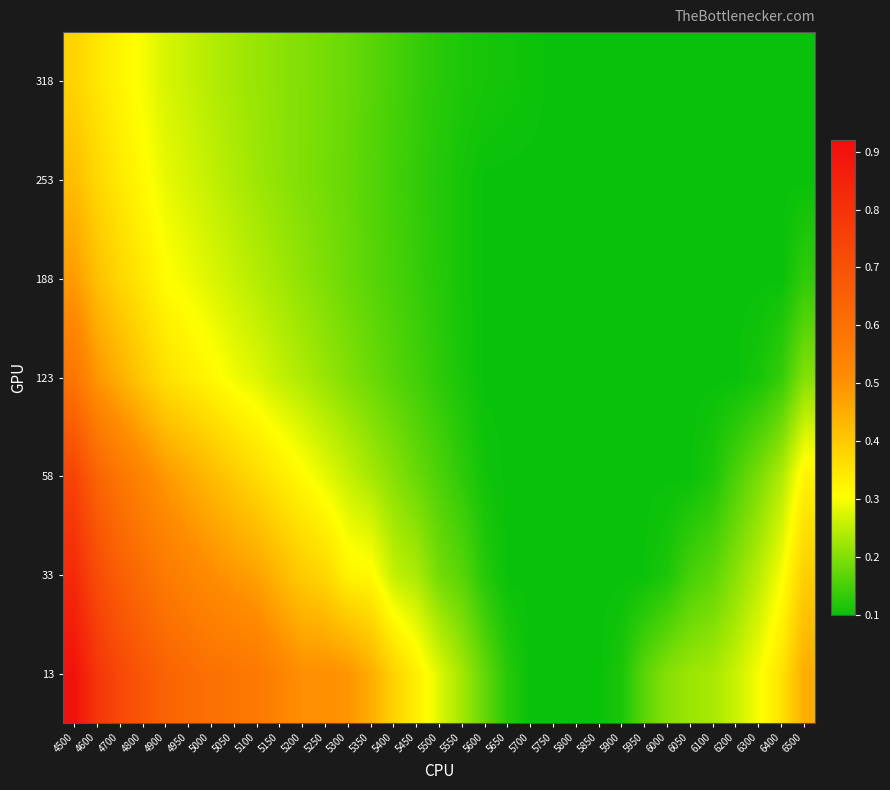

Reading left to right, extract all data points from this chart.

13: 4500=0.9	4600=0.8	4700=0.7	4800=0.7	4900=0.6	4950=0.6	5000=0.6	5050=0.6	5100=0.6	5150=0.5	5200=0.5	5250=0.5	5300=0.5	5350=0.5	5400=0.4	5450=0.3	5500=0.3	5550=0.2	5600=0.2	5650=0.1	5700=0.1	5750=0.1	5800=0.1	5850=0.1	5900=0.1	5950=0.2	6000=0.2	6050=0.2	6100=0.2	6200=0.3	6300=0.3	6400=0.4	6500=0.5
33: 4500=0.8	4600=0.7	4700=0.7	4800=0.6	4900=0.6	4950=0.5	5000=0.5	5050=0.5	5100=0.5	5150=0.4	5200=0.4	5250=0.4	5300=0.3	5350=0.3	5400=0.3	5450=0.2	5500=0.2	5550=0.2	5600=0.1	5650=0.1	5700=0.1	5750=0.1	5800=0.1	5850=0.1	5900=0.1	5950=0.1	6000=0.1	6050=0.2	6100=0.2	6200=0.2	6300=0.2	6400=0.3	6500=0.4
58: 4500=0.7	4600=0.6	4700=0.6	4800=0.5	4900=0.5	4950=0.5	5000=0.4	5050=0.4	5100=0.4	5150=0.3	5200=0.3	5250=0.3	5300=0.3	5350=0.2	5400=0.2	5450=0.2	5500=0.2	5550=0.1	5600=0.1	5650=0.1	5700=0.1	5750=0.1	5800=0.1	5850=0.1	5900=0.1	5950=0.1	6000=0.1	6050=0.1	6100=0.1	6200=0.2	6300=0.2	6400=0.2	6500=0.3
123: 4500=0.6	4600=0.5	4700=0.4	4800=0.4	4900=0.4	4950=0.3	5000=0.3	5050=0.3	5100=0.3	5150=0.3	5200=0.2	5250=0.2	5300=0.2	5350=0.2	5400=0.2	5450=0.1	5500=0.1	5550=0.1	5600=0.1	5650=0.1	5700=0.1	5750=0.1	5800=0.1	5850=0.1	5900=0.1	5950=0.1	6000=0.1	6050=0.1	6100=0.1	6200=0.1	6300=0.1	6400=0.1	6500=0.2
188: 4500=0.5	4600=0.4	4700=0.4	4800=0.3	4900=0.3	4950=0.3	5000=0.3	5050=0.3	5100=0.2	5150=0.2	5200=0.2	5250=0.2	5300=0.2	5350=0.2	5400=0.2	5450=0.1	5500=0.1	5550=0.1	5600=0.1	5650=0.1	5700=0.1	5750=0.1	5800=0.1	5850=0.1	5900=0.1	5950=0.1	6000=0.1	6050=0.1	6100=0.1	6200=0.1	6300=0.1	6400=0.1	6500=0.1
253: 4500=0.4	4600=0.4	4700=0.3	4800=0.3	4900=0.3	4950=0.3	5000=0.3	5050=0.2	5100=0.2	5150=0.2	5200=0.2	5250=0.2	5300=0.2	5350=0.2	5400=0.1	5450=0.1	5500=0.1	5550=0.1	5600=0.1	5650=0.1	5700=0.1	5750=0.1	5800=0.1	5850=0.1	5900=0.1	5950=0.1	6000=0.1	6050=0.1	6100=0.1	6200=0.1	6300=0.1	6400=0.1	6500=0.1
318: 4500=0.4	4600=0.3	4700=0.3	4800=0.3	4900=0.3	4950=0.3	5000=0.2	5050=0.2	5100=0.2	5150=0.2	5200=0.2	5250=0.2	5300=0.2	5350=0.2	5400=0.2	5450=0.1	5500=0.1	5550=0.1	5600=0.1	5650=0.1	5700=0.1	5750=0.1	5800=0.1	5850=0.1	5900=0.1	5950=0.1	6000=0.1	6050=0.1	6100=0.1	6200=0.1	6300=0.1	6400=0.1	6500=0.1